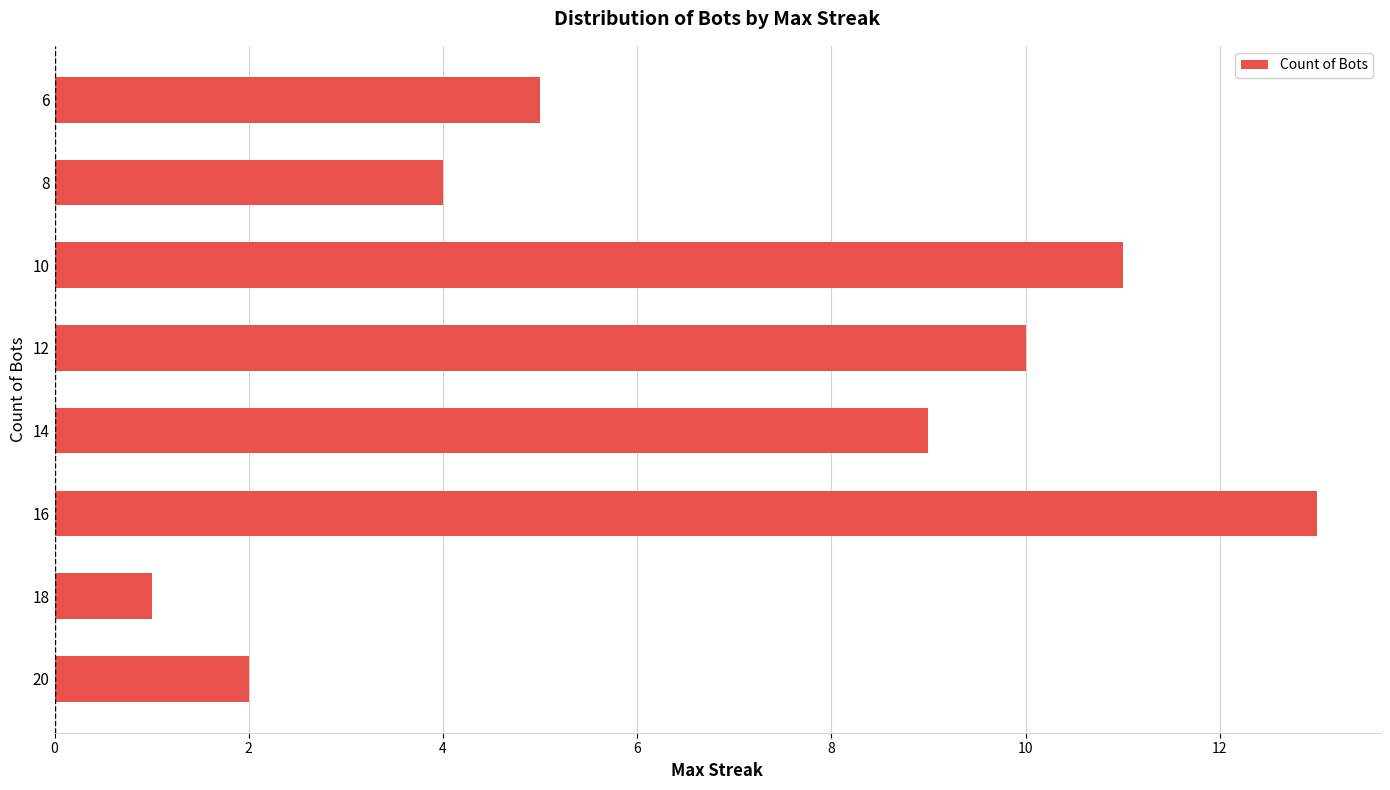

Is it true that the value at 14 is 2?

False